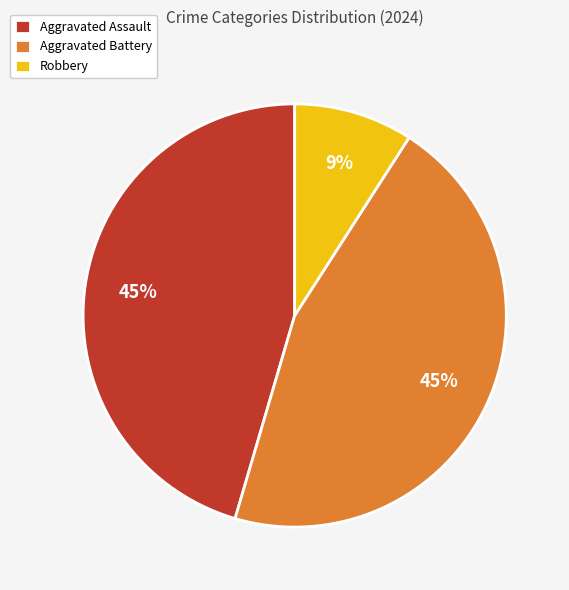

How many segments does this pie chart have?

3